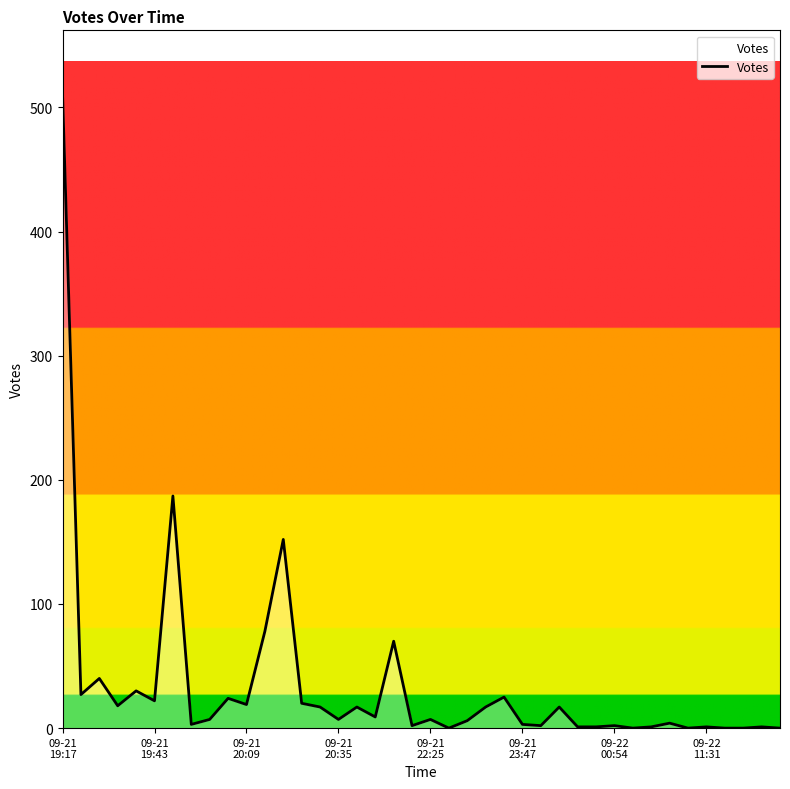

What is the greatest value displayed?

511